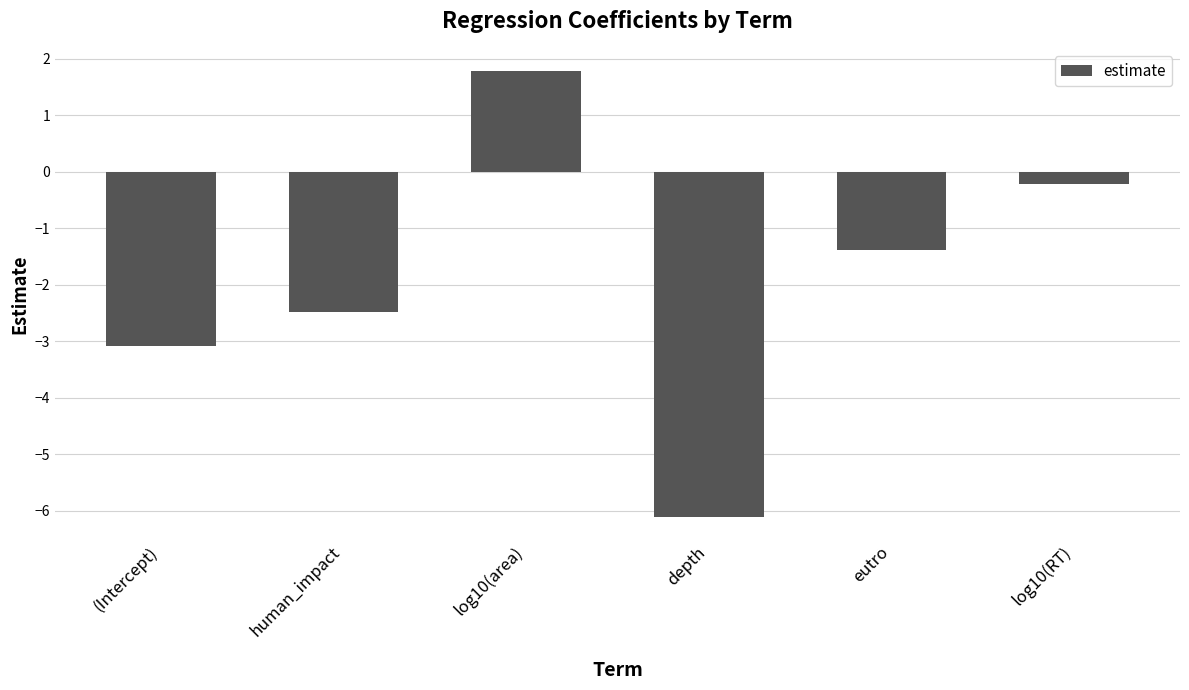

True or false: the data shows -2.0 at (Intercept).

False